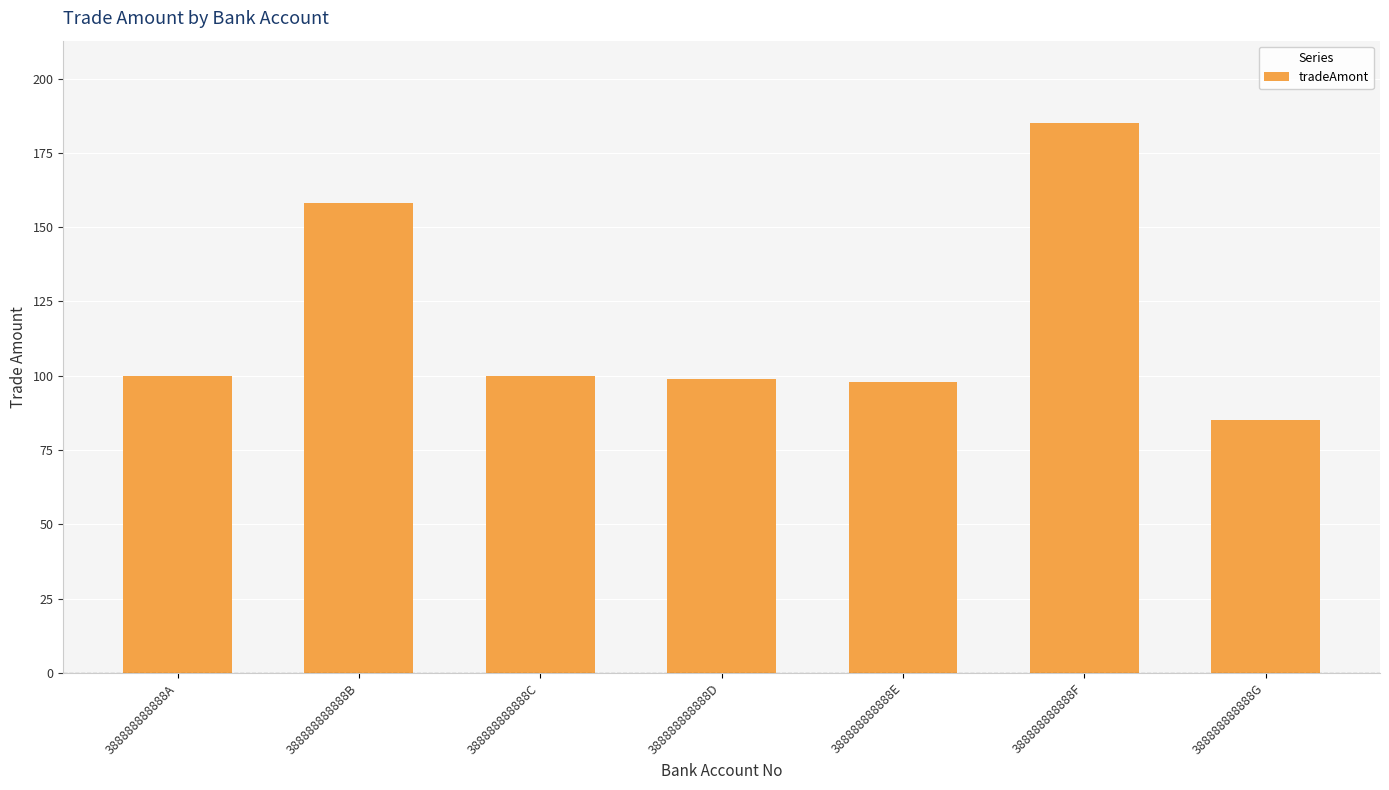

The value at 388888888888D is 45. True or false?

False